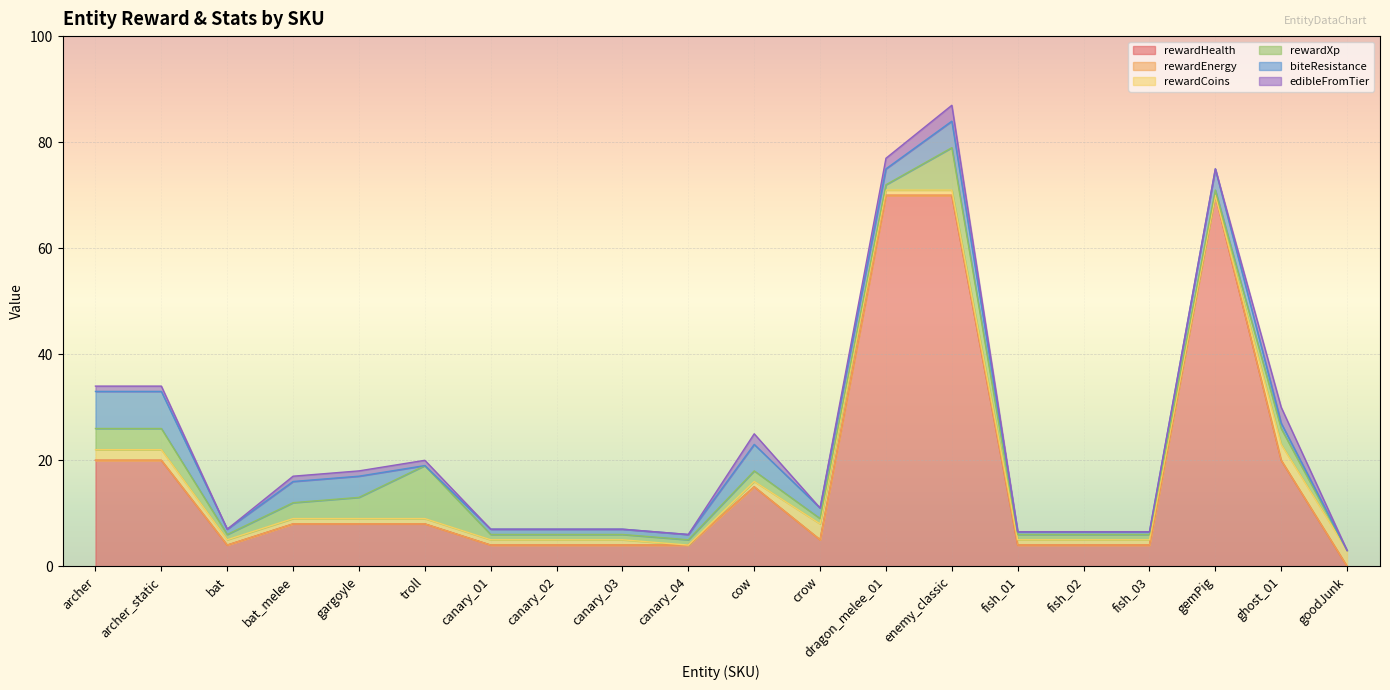

What is the label of the 2nd point from the right?

ghost_01